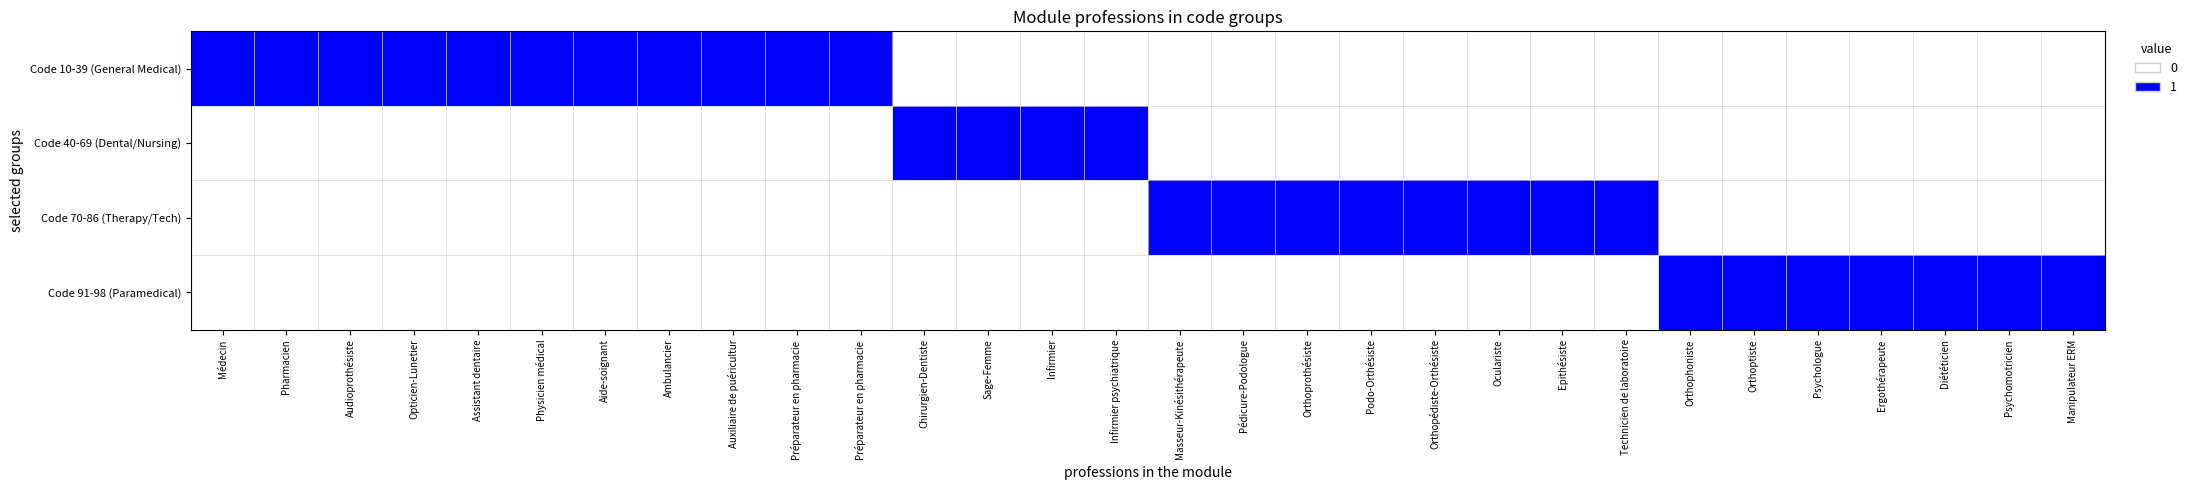

At which category is the sum across all series the highest?

Médecin